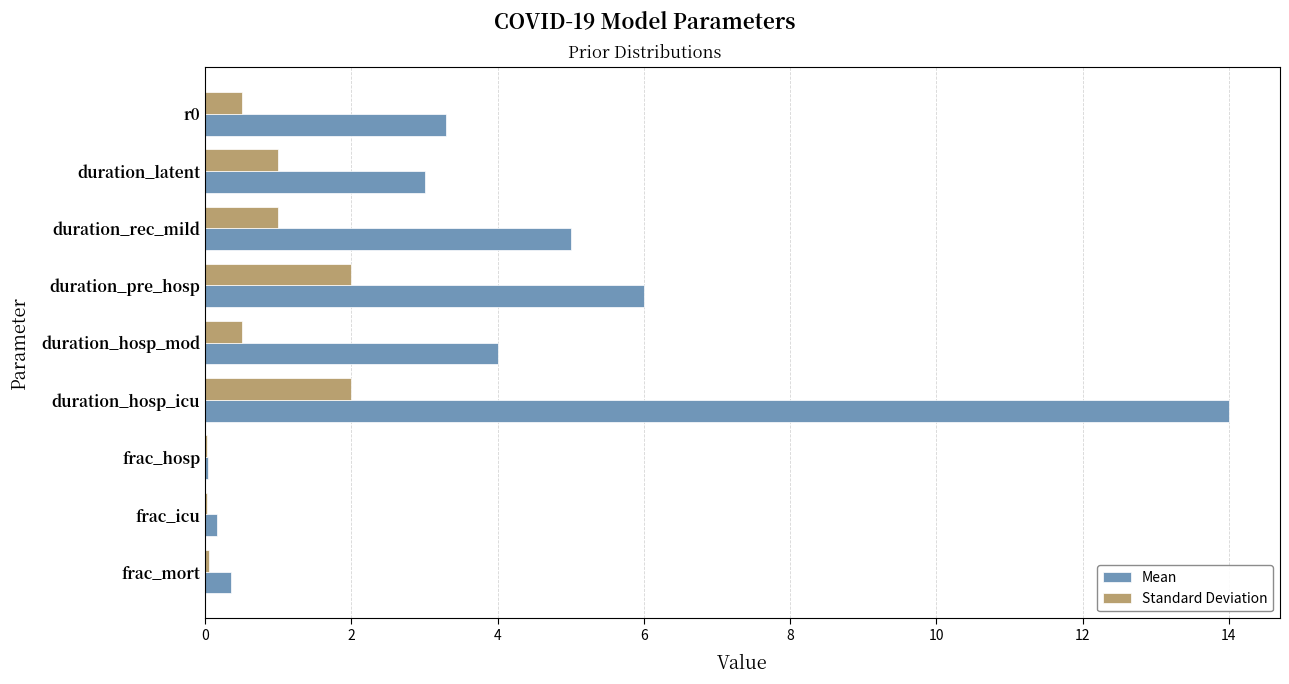

What is the total value across all series at duration_latent?

4.0